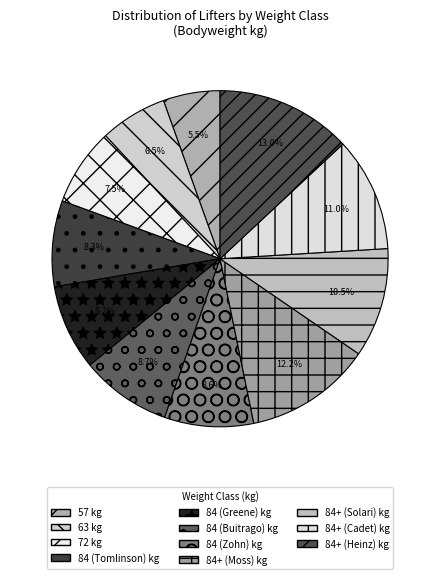

How many slices are in this pie chart?

11